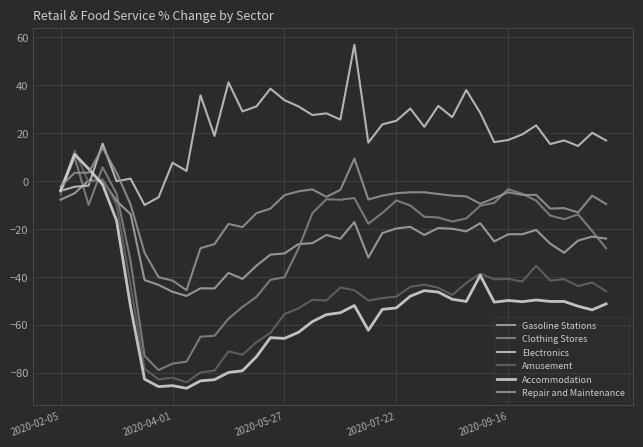

True or false: Accommodation and Gasoline Stations intersect in this chart.

True